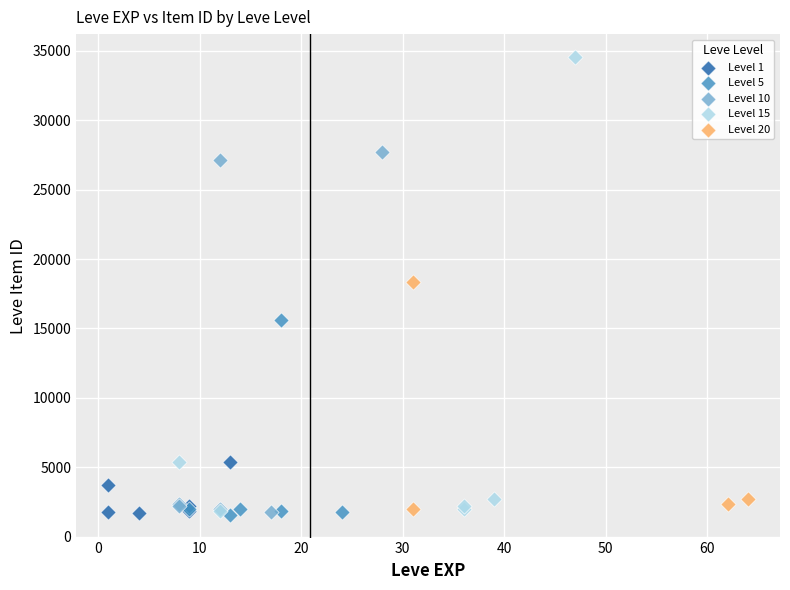

Which series reaches the maximum Y coordinate?

Level 15